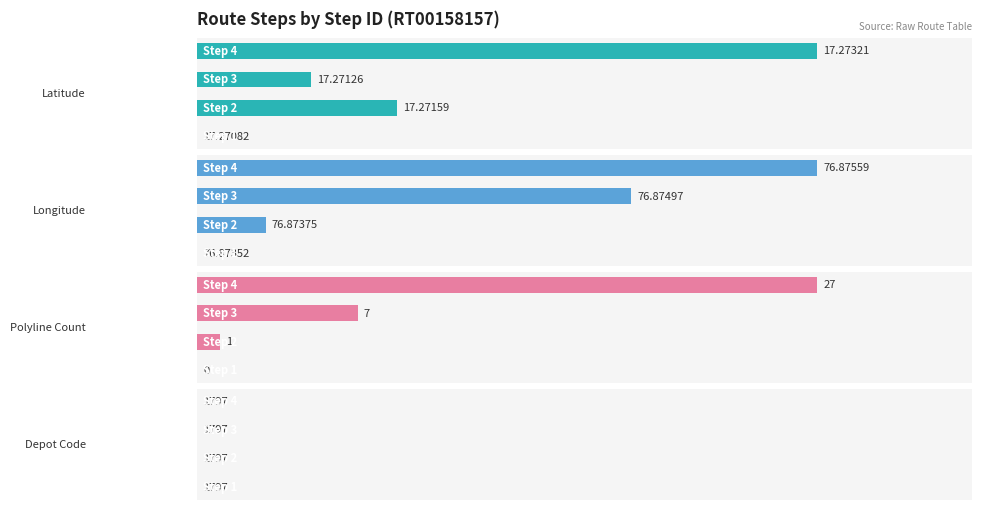

Does the chart contain any negative values?

No